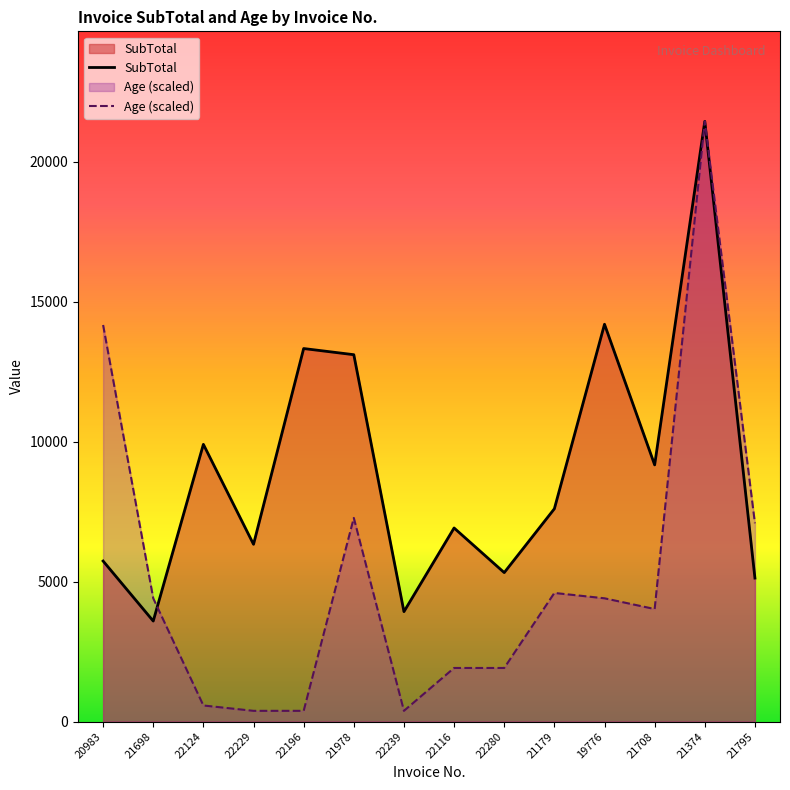

In Age (scaled), how many points are lower than both neighbors (excluding endpoints)?

2